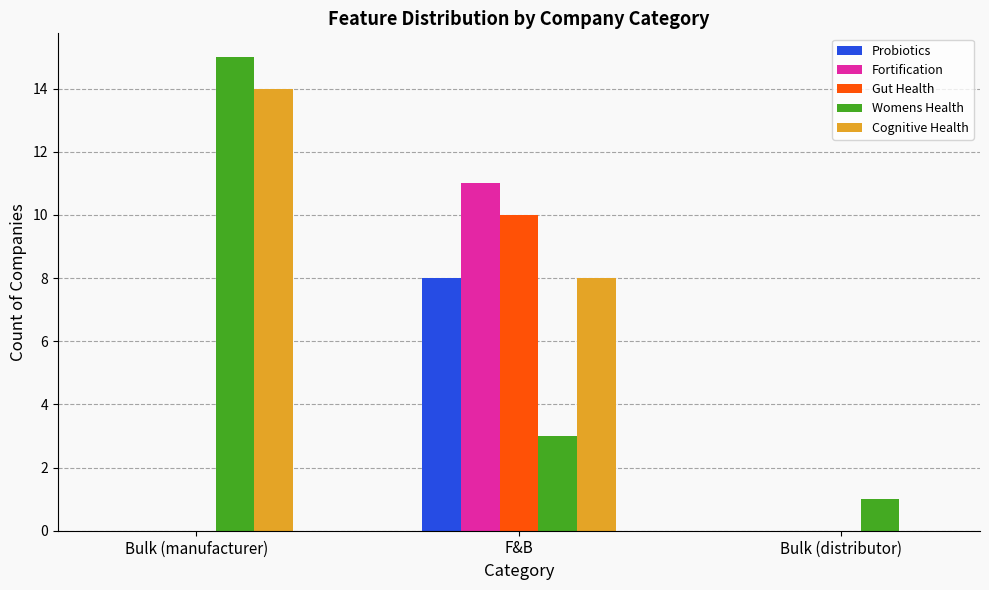

How many series are shown in this chart?

5